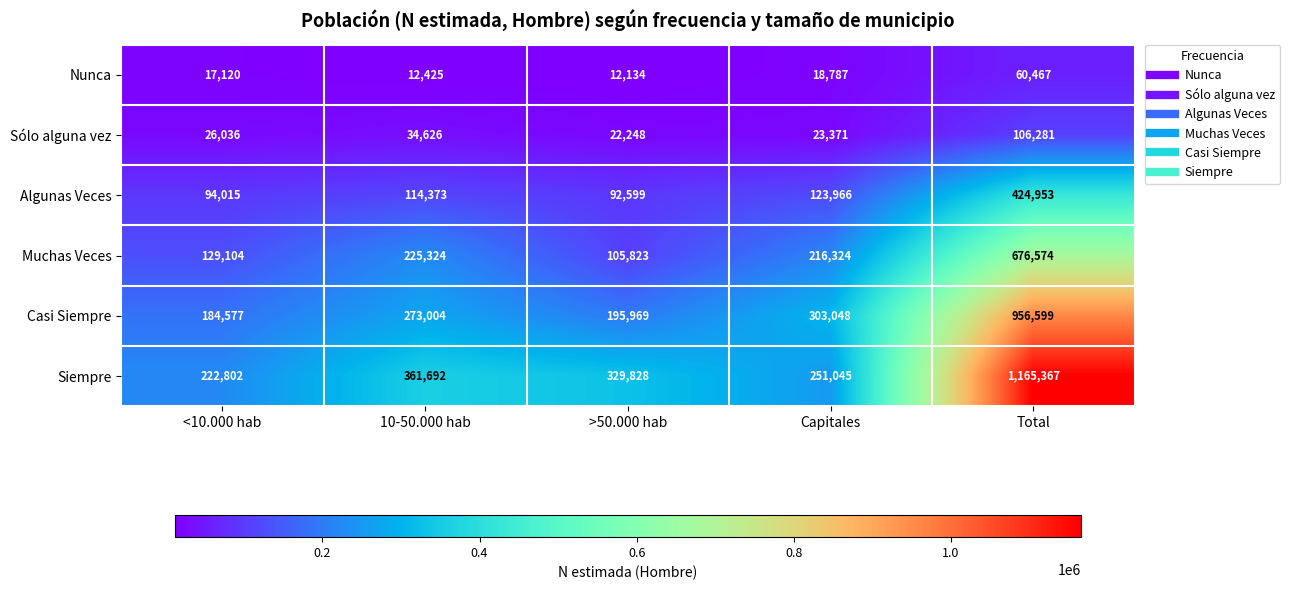

Is it true that Muchas Veces equals 44645 at >50.000 hab?

False